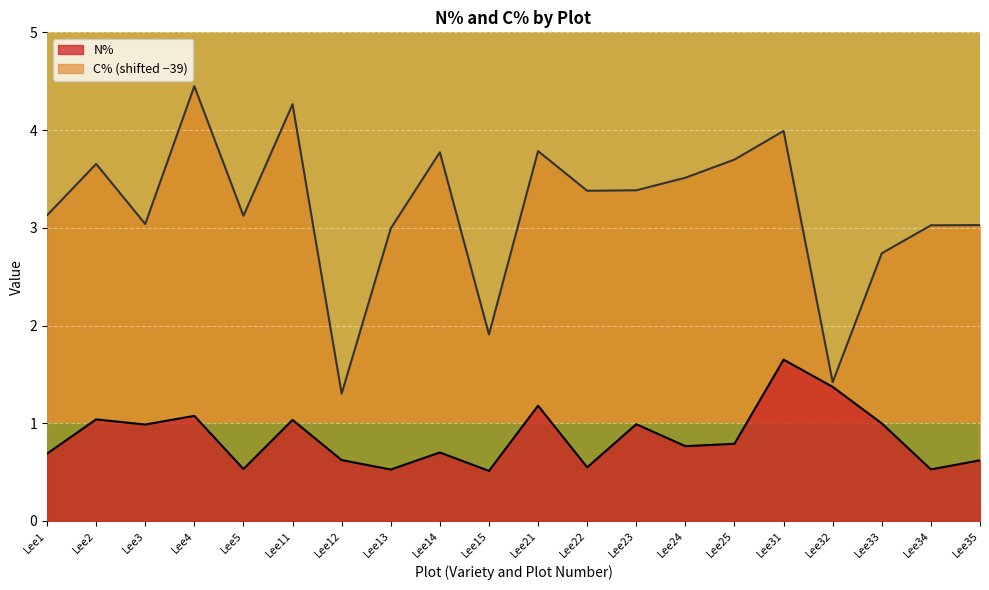

The C% series shows 5.2 at Lee34. True or false?

False